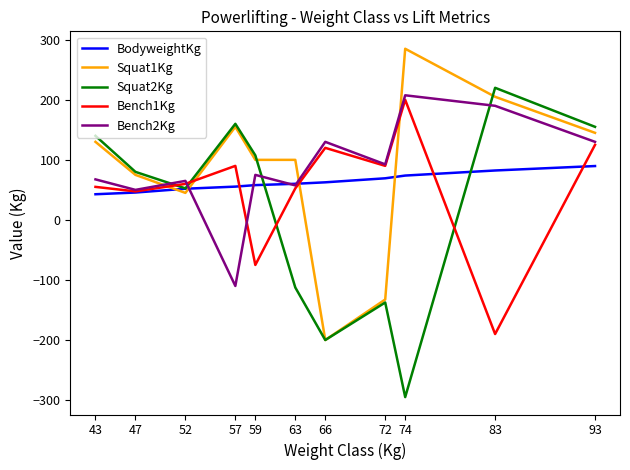

Does the chart display data point markers on the line(s)?

No